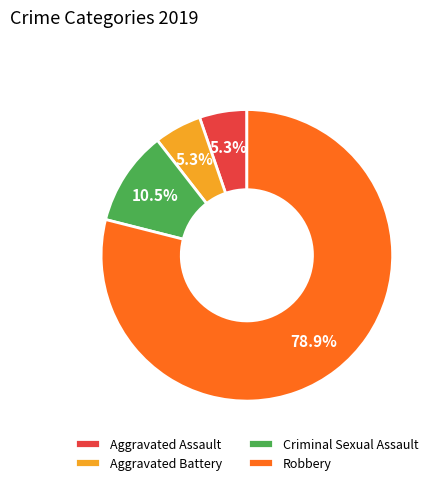

The Criminal Sexual Assault slice represents 3% of the pie. True or false?

False